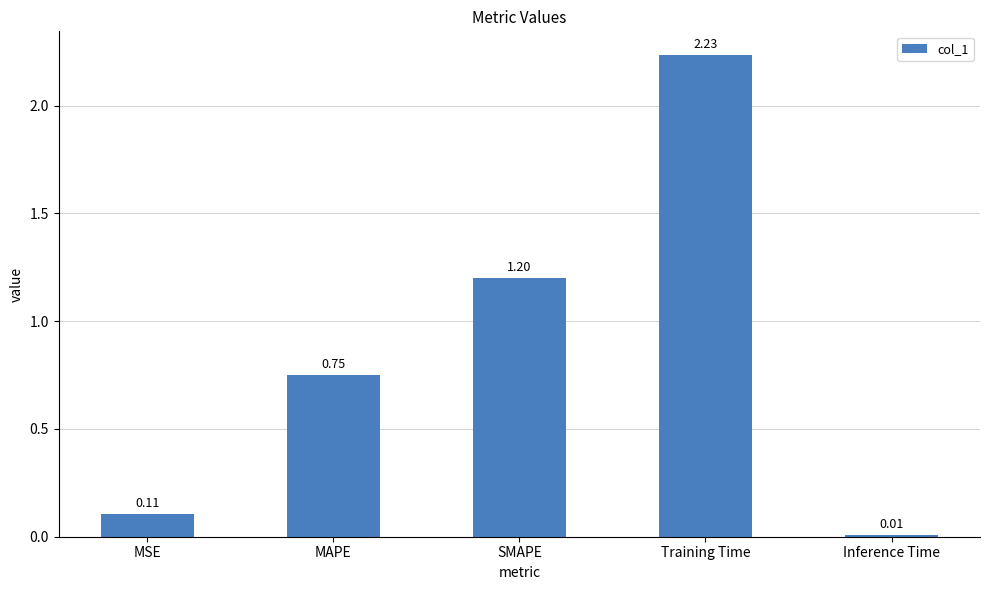

Rank the categories by value from lowest to highest.

Inference Time, MSE, MAPE, SMAPE, Training Time